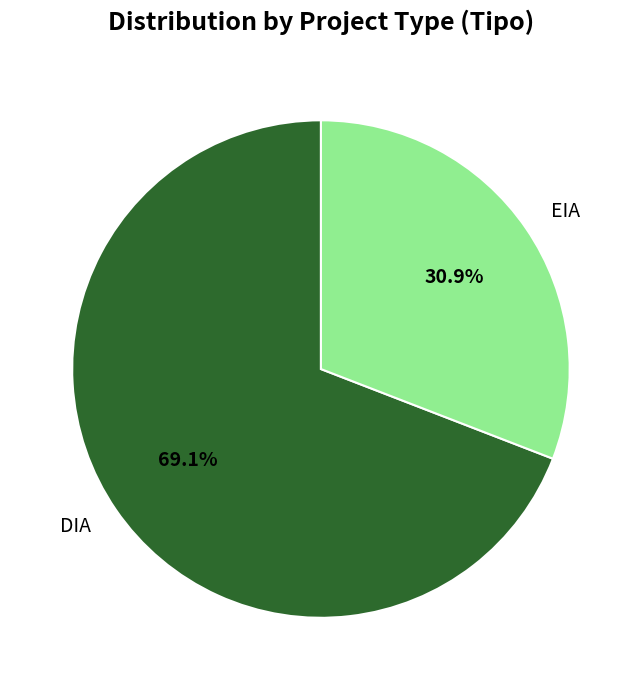

Which category accounts for the majority?

DIA